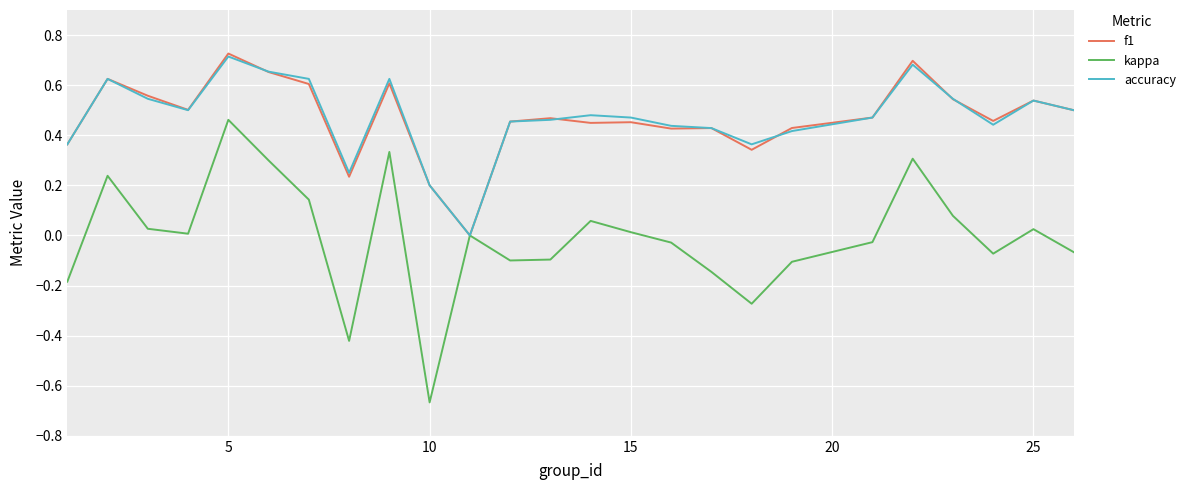

In accuracy, how many points are lower than both neighbors (excluding endpoints)?

5